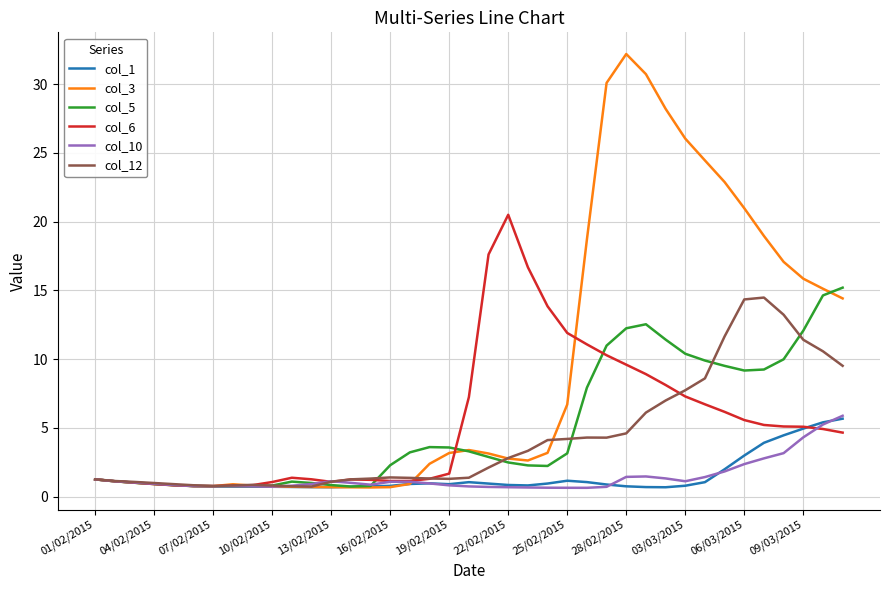

What is the maximum value shown in the chart?

32.2